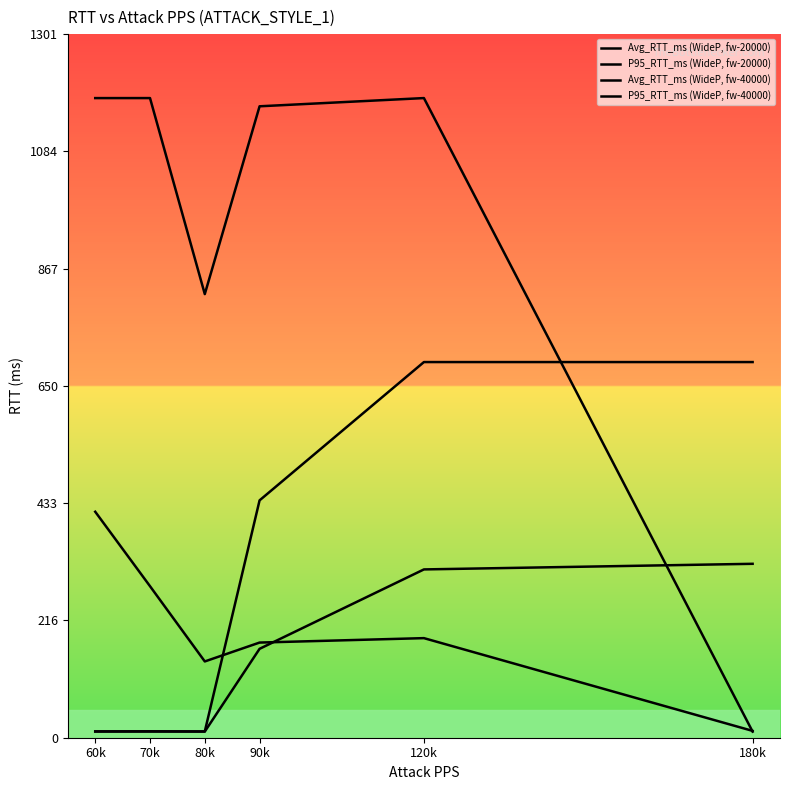

Is this an area chart (filled region under the line)?

No